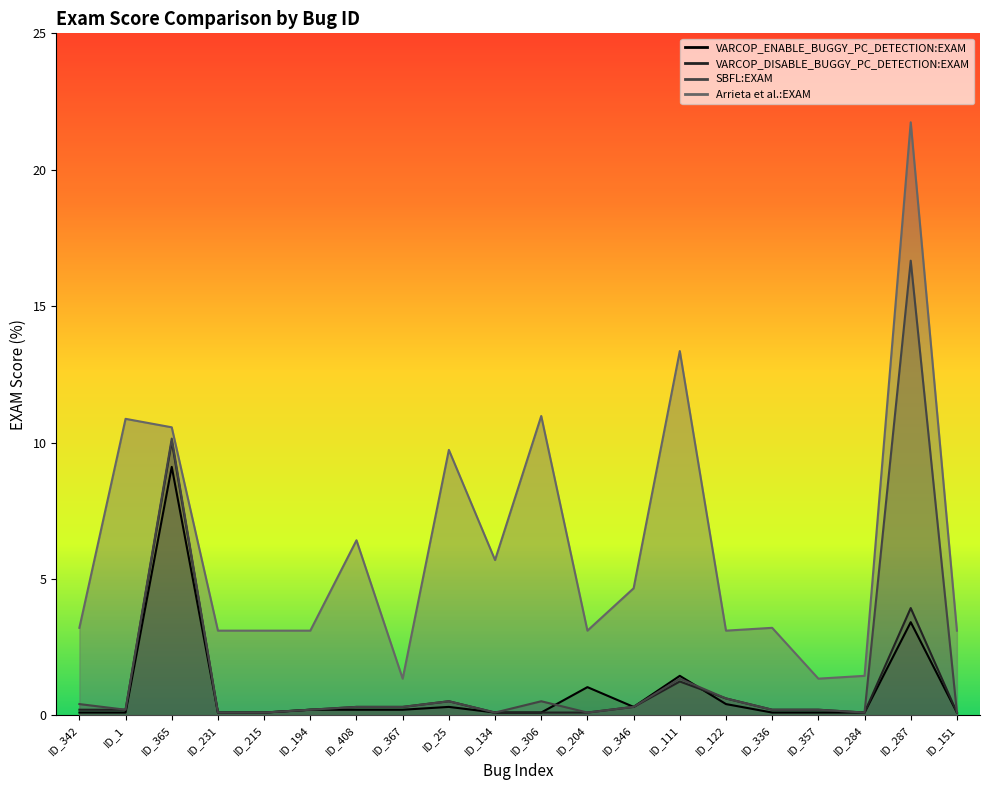

Reading left to right, extract all data points from this chart.

VARCOP_ENABLE_BUGGY_PC_DETECTION:EXAM: ID_342=0.1	ID_1=0.1	ID_365=9.1	ID_231=0.1	ID_215=0.1	ID_194=0.2	ID_408=0.2	ID_367=0.2	ID_25=0.3	ID_134=0.1	ID_306=0.1	ID_204=1.0	ID_346=0.3	ID_111=1.4	ID_122=0.4	ID_336=0.1	ID_357=0.1	ID_284=0.1	ID_287=3.4	ID_151=0.1
VARCOP_DISABLE_BUGGY_PC_DETECTION:EXAM: ID_342=0.2	ID_1=0.2	ID_365=10.0	ID_231=0.1	ID_215=0.1	ID_194=0.2	ID_408=0.3	ID_367=0.3	ID_25=0.5	ID_134=0.1	ID_306=0.1	ID_204=0.1	ID_346=0.3	ID_111=1.2	ID_122=0.6	ID_336=0.2	ID_357=0.2	ID_284=0.1	ID_287=3.9	ID_151=0.1
SBFL:EXAM: ID_342=0.4	ID_1=0.2	ID_365=10.1	ID_231=0.1	ID_215=0.1	ID_194=0.2	ID_408=0.3	ID_367=0.3	ID_25=0.5	ID_134=0.1	ID_306=0.5	ID_204=0.1	ID_346=0.3	ID_111=1.3	ID_122=0.6	ID_336=0.2	ID_357=0.2	ID_284=0.1	ID_287=16.7	ID_151=0.1
Arrieta et al.:EXAM: ID_342=3.2	ID_1=10.9	ID_365=10.6	ID_231=3.1	ID_215=3.1	ID_194=3.1	ID_408=6.4	ID_367=1.3	ID_25=9.7	ID_134=5.7	ID_306=11.0	ID_204=3.1	ID_346=4.7	ID_111=13.4	ID_122=3.1	ID_336=3.2	ID_357=1.3	ID_284=1.4	ID_287=21.7	ID_151=3.1